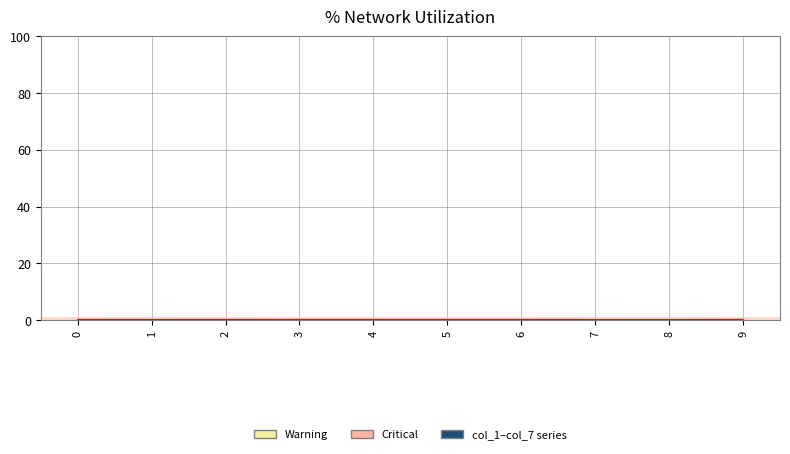

At how many categories does at least one series exceed 0?

10